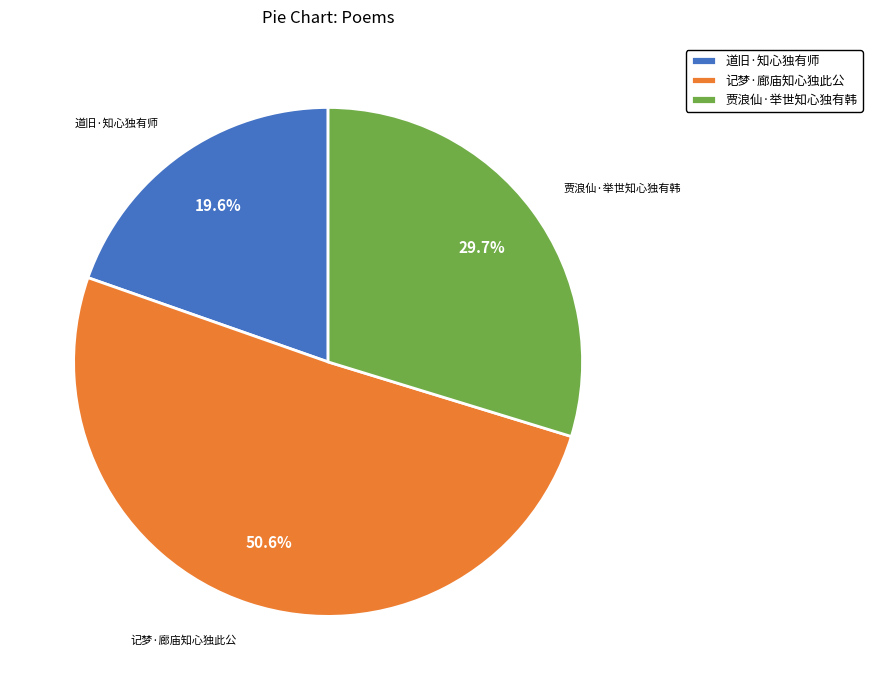

To the nearest percent, what percentage of the pie is 记梦·廊庙知心独此公?

51%